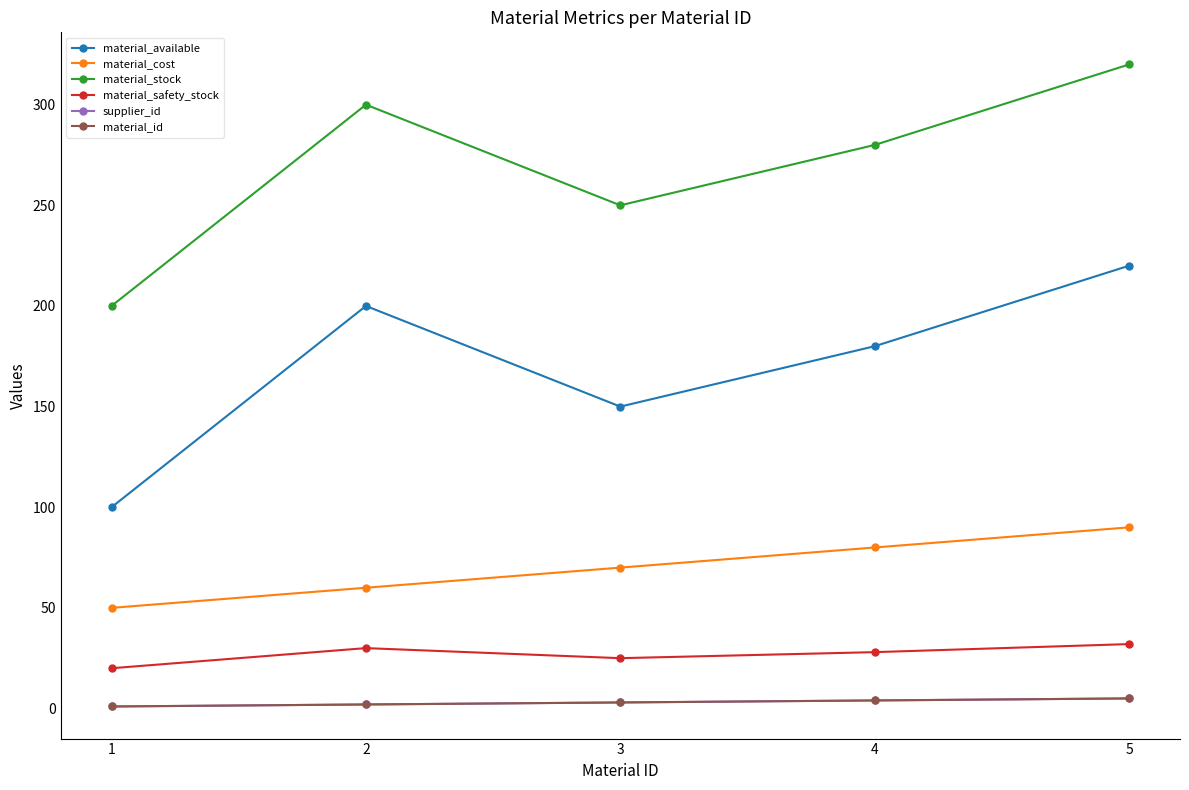

What is the difference between the highest and lowest values at 4?

276